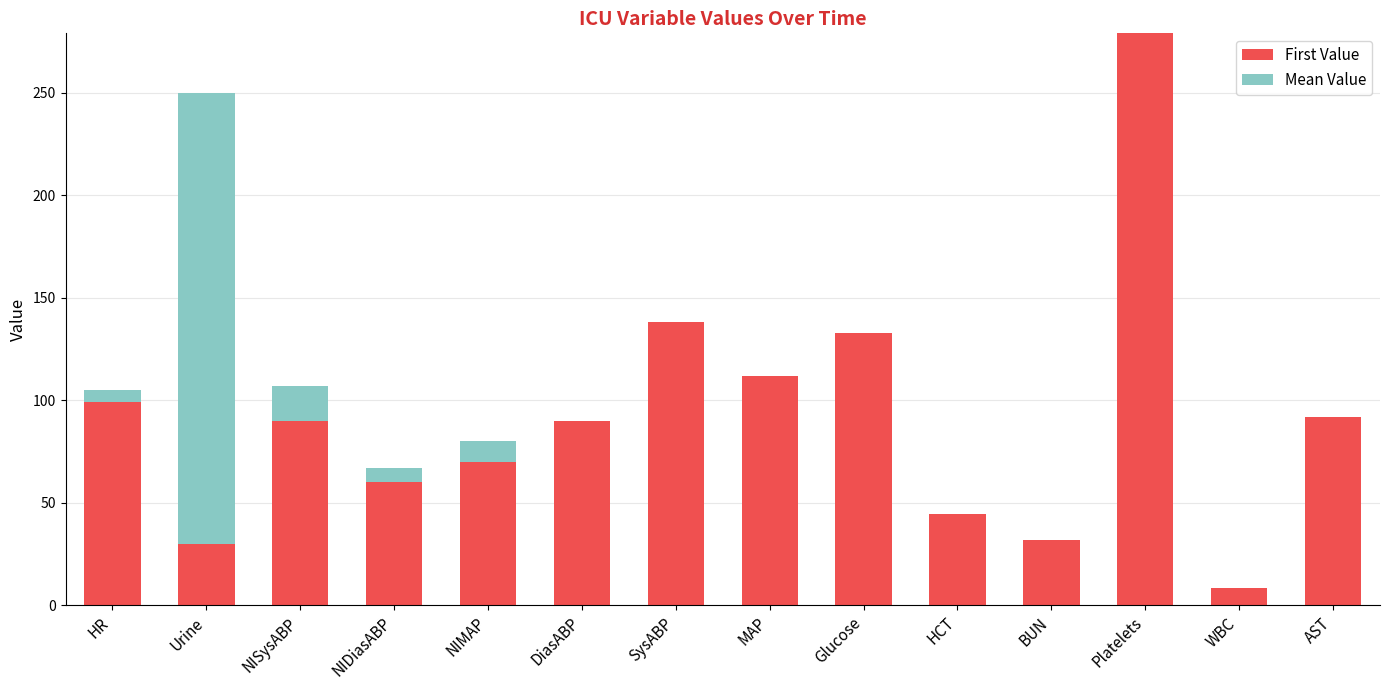

At which category is the sum across all series the highest?

Platelets